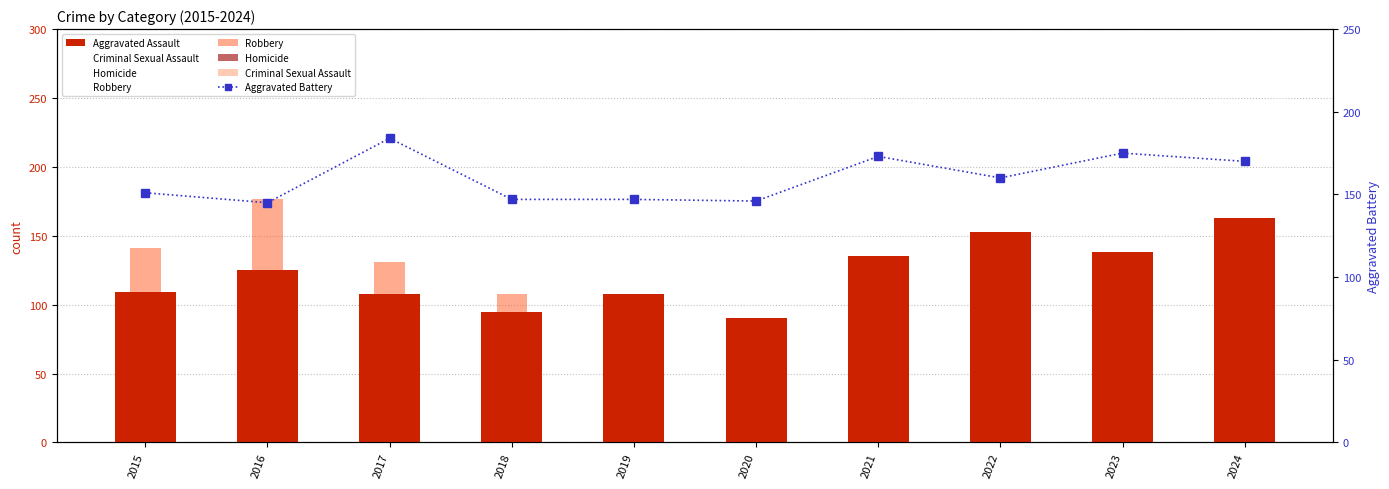

Rank the categories by Criminal Sexual Assault value from highest to lowest.

2021, 2017, 2018, 2020, 2016, 2019, 2024, 2015, 2022, 2023